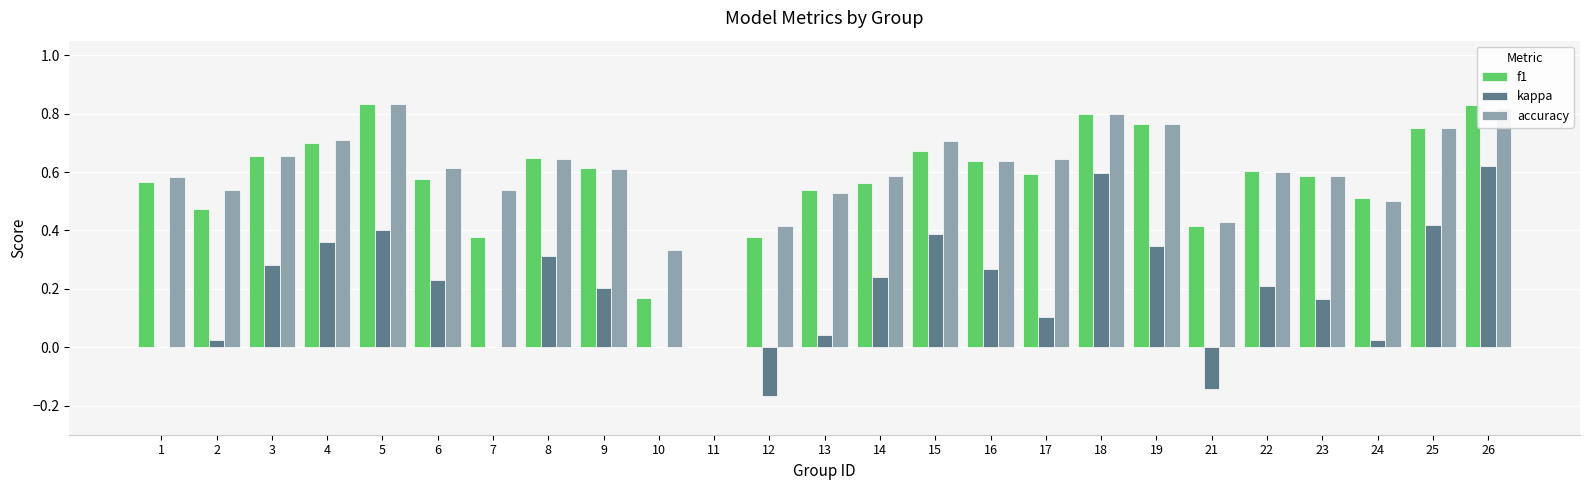

What is the sum of all accuracy values?

14.8